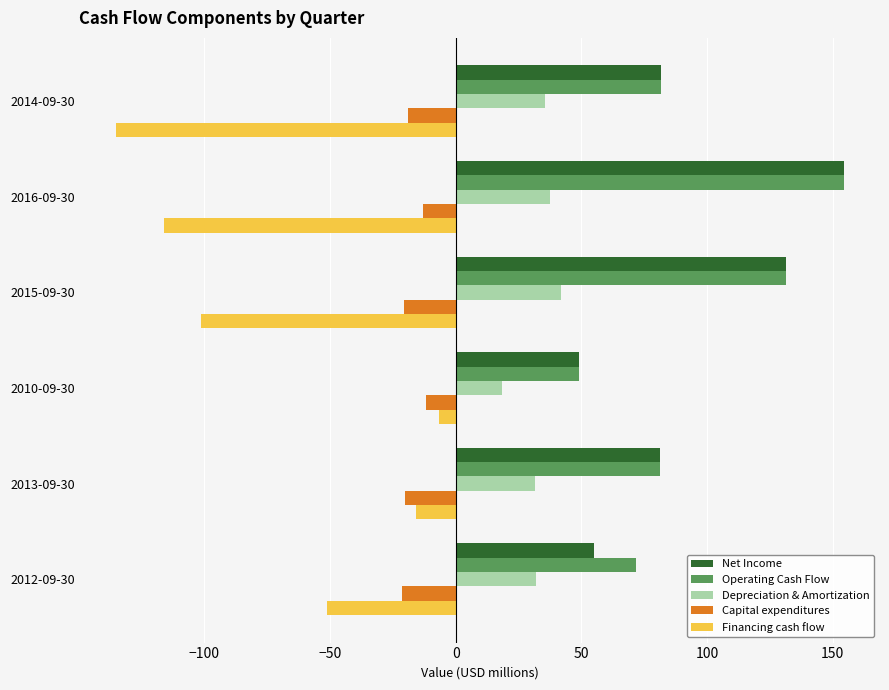

True or false: Depreciation & Amortization has a value of 31.7 at 2013-09-30.

True